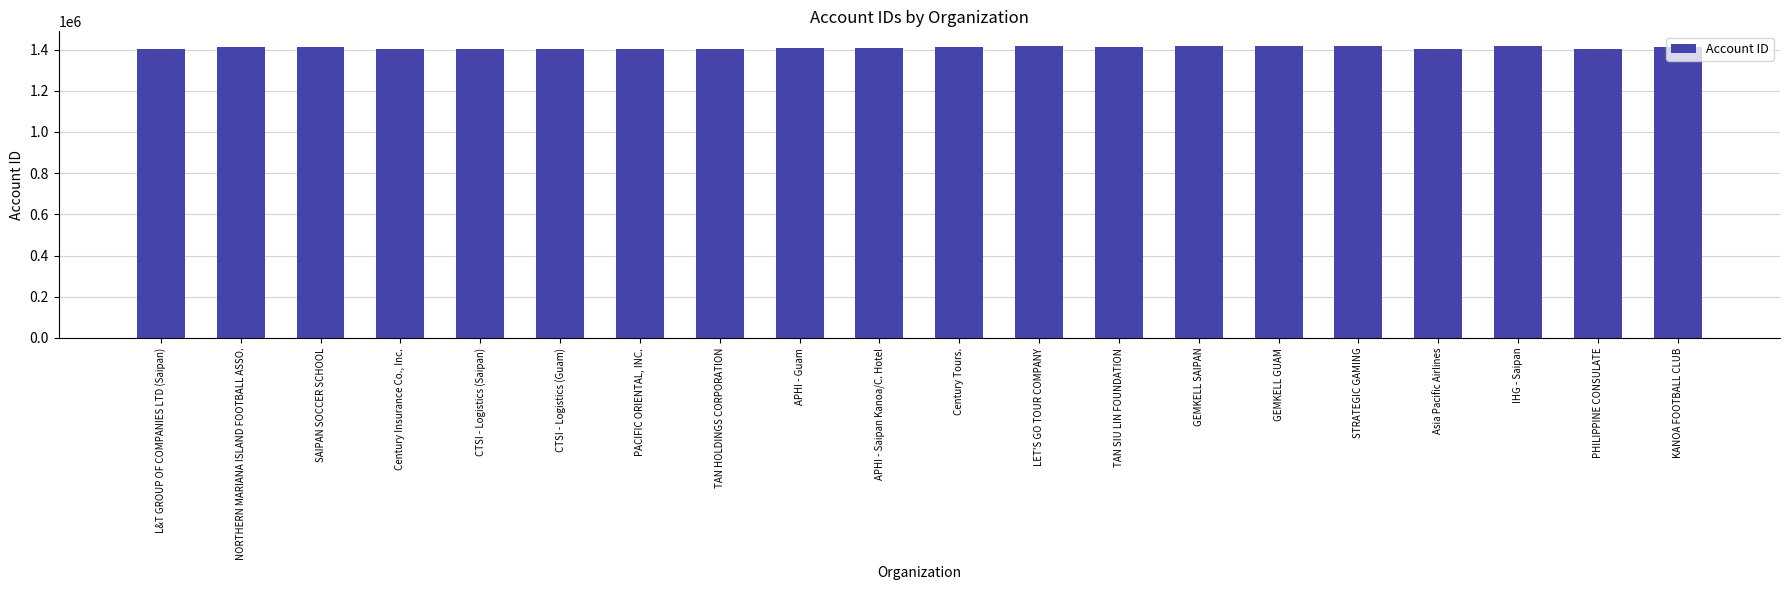

How many categories are shown in the chart?

20